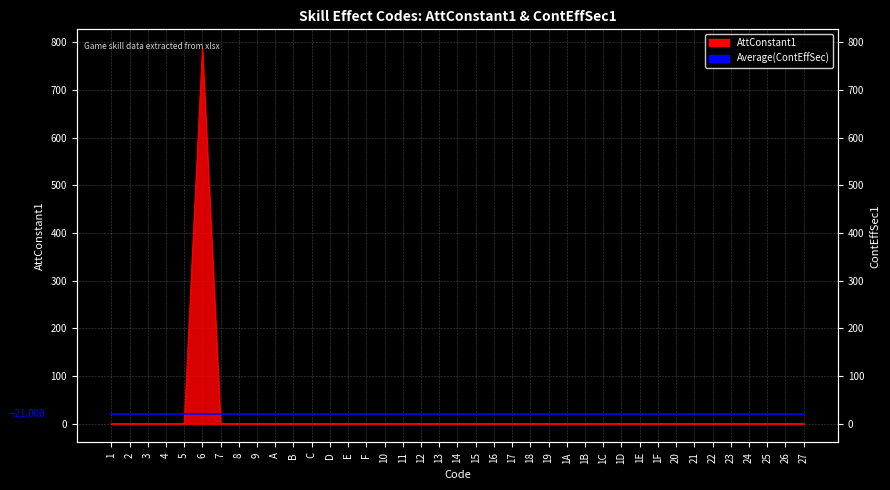

What is the difference between the maximum and minimum values?

788